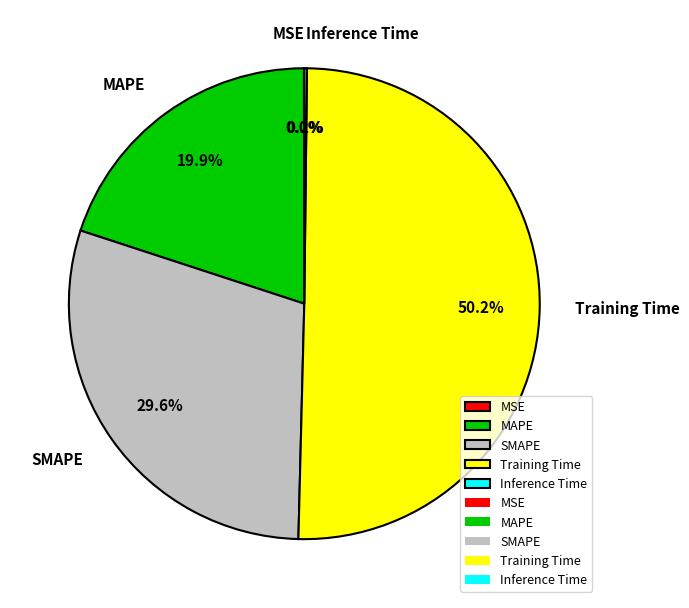

Which slice is the largest?

Training Time